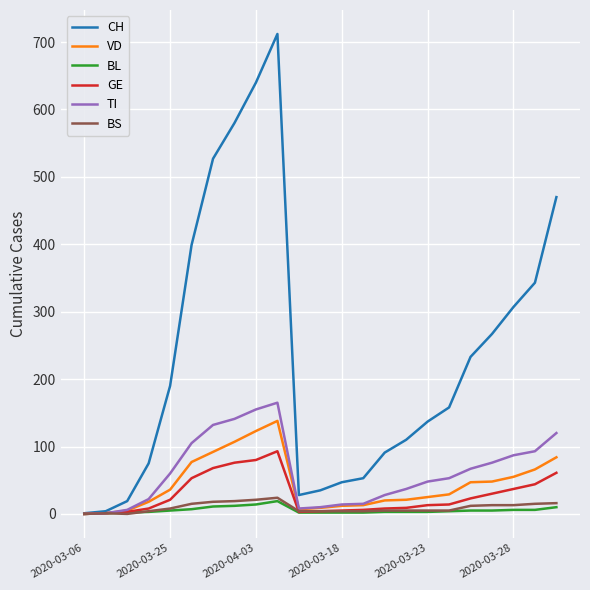

What is the maximum value for BS?

24